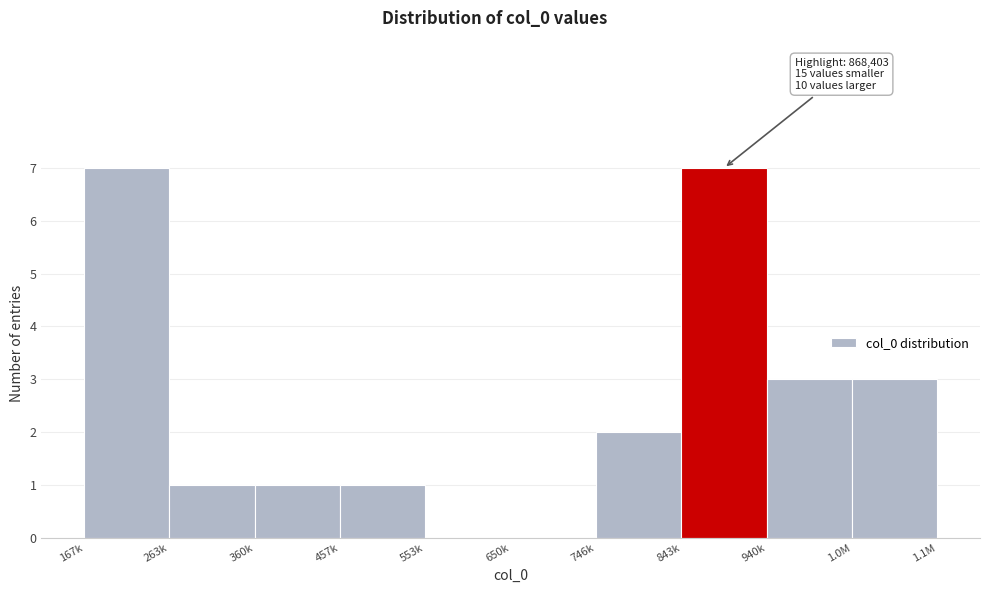

Reading left to right, what are all the values shown in this chart?

167k=7	263k=1	360k=1	457k=1	553k=0	650k=0	746k=2	843k=7	940k=3	1.0M=3